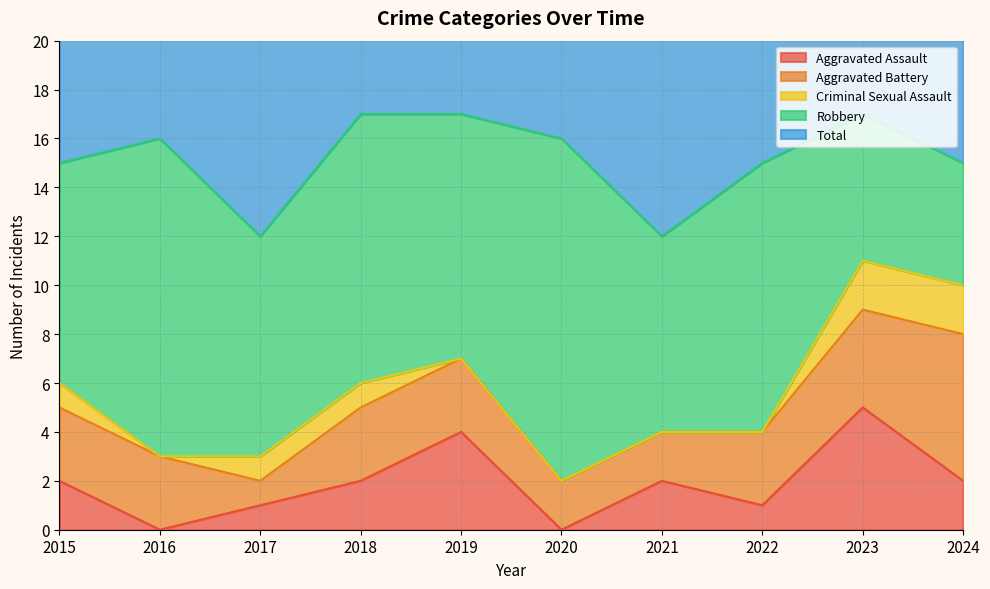

How many distinct data groups are displayed?

5